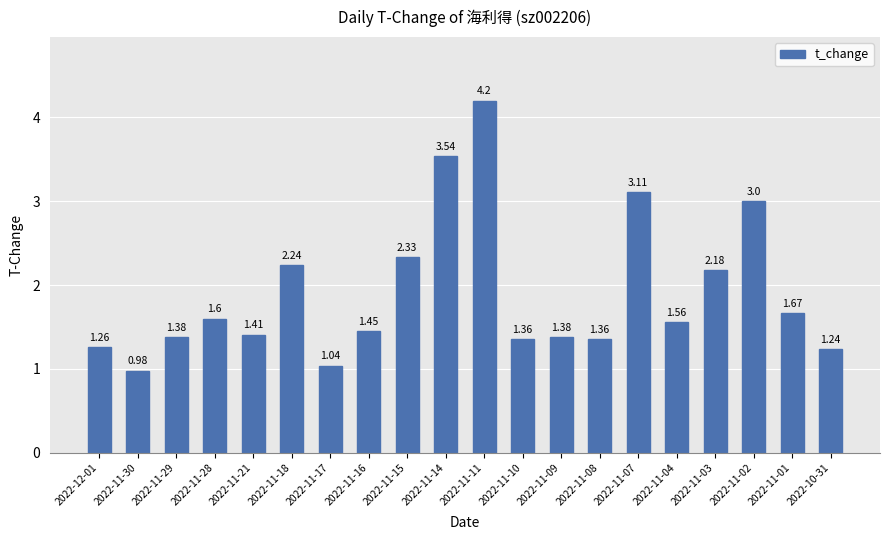

What is the average value?

1.9